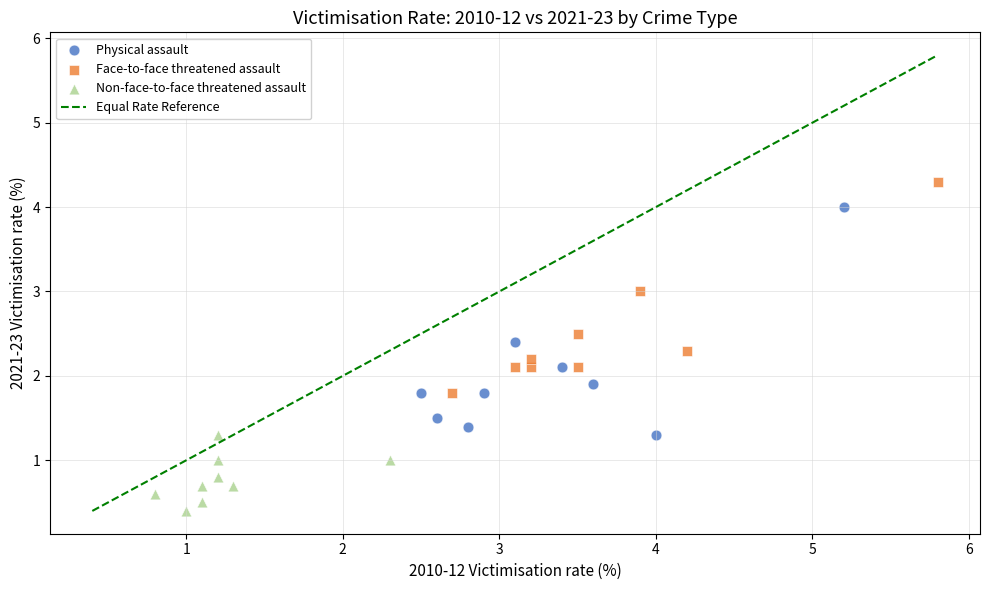

Which series contains the highest Y value?

Face-to-face threatened assault